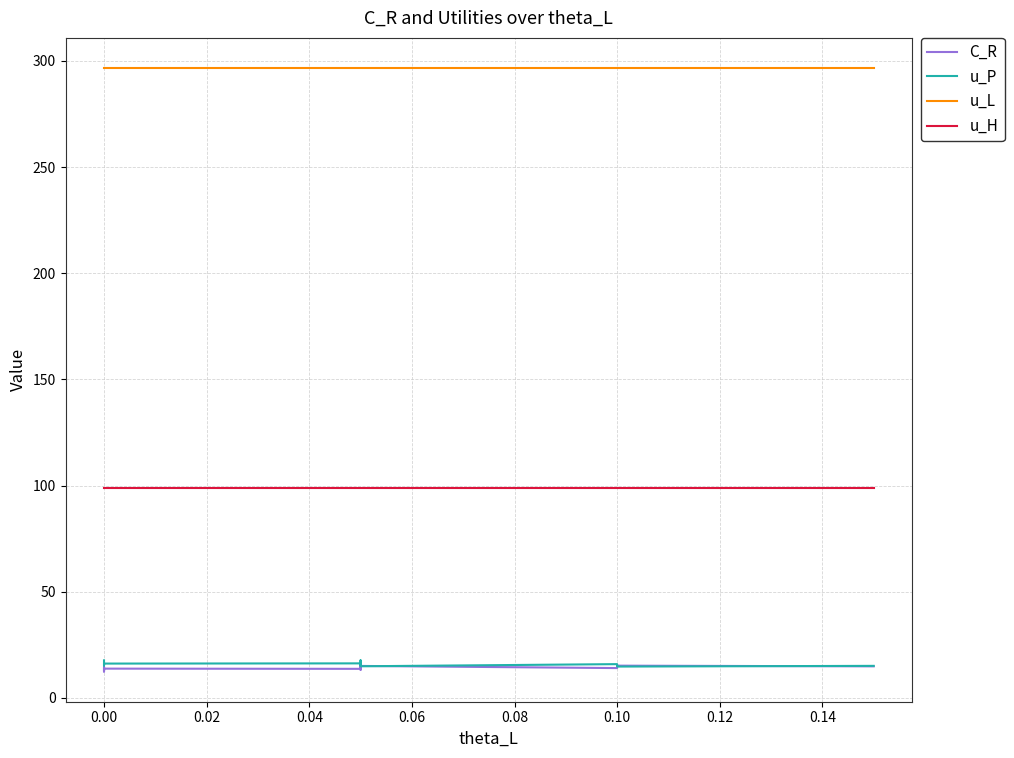

What is the spread (max minus min) of values at 0.00?

283.0